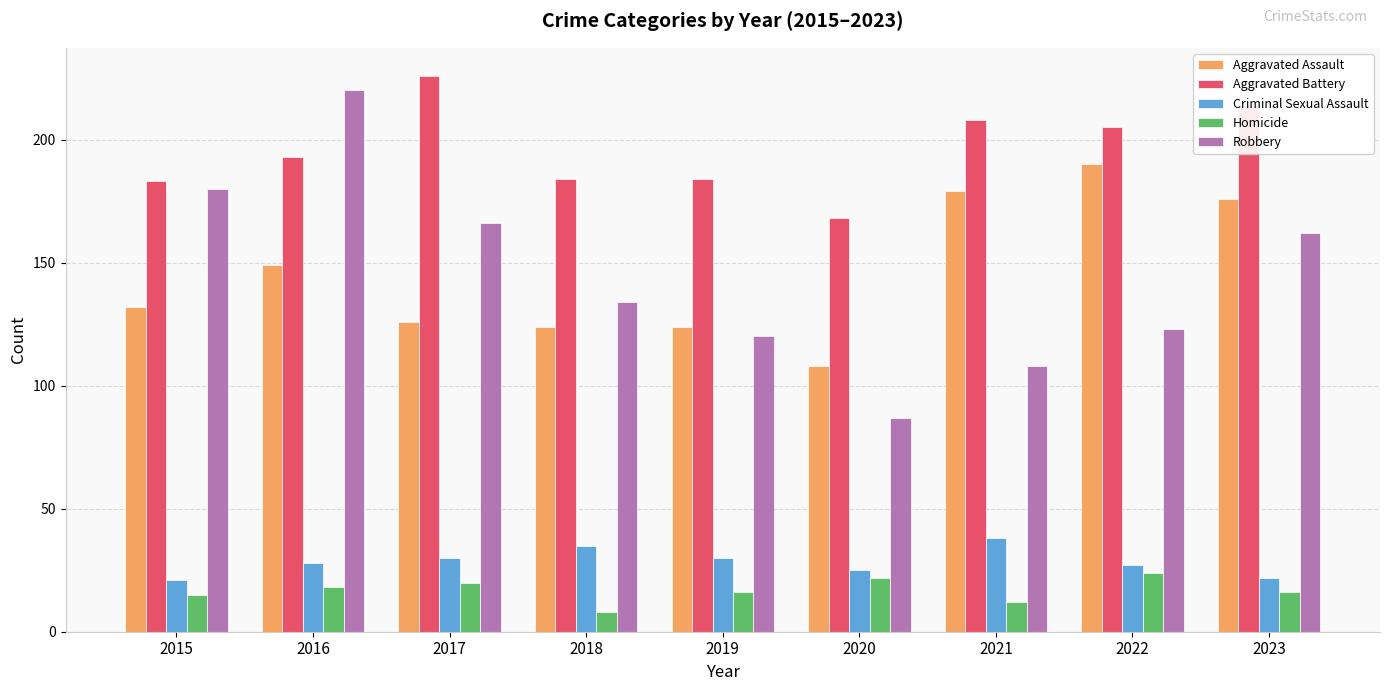

How many bars are there in each group?

5